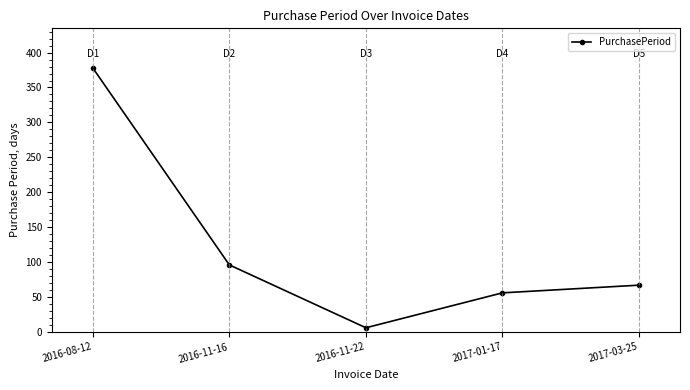

The chart shows a value of 6 at 2016-11-22. True or false?

True